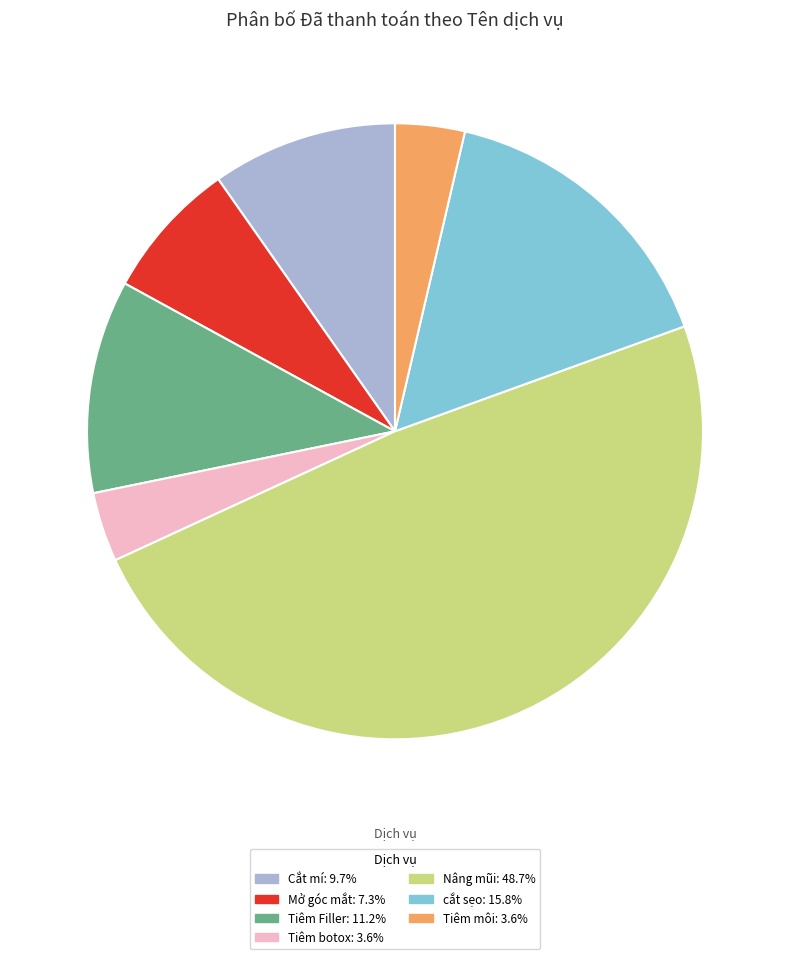

Does any single category account for the majority?

No